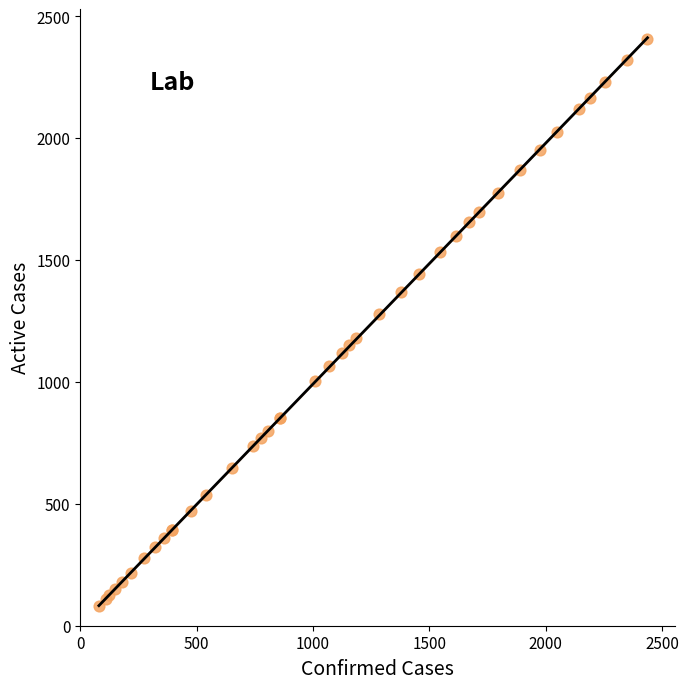

What Y value in the scatter plot is closest to 1244?

1278